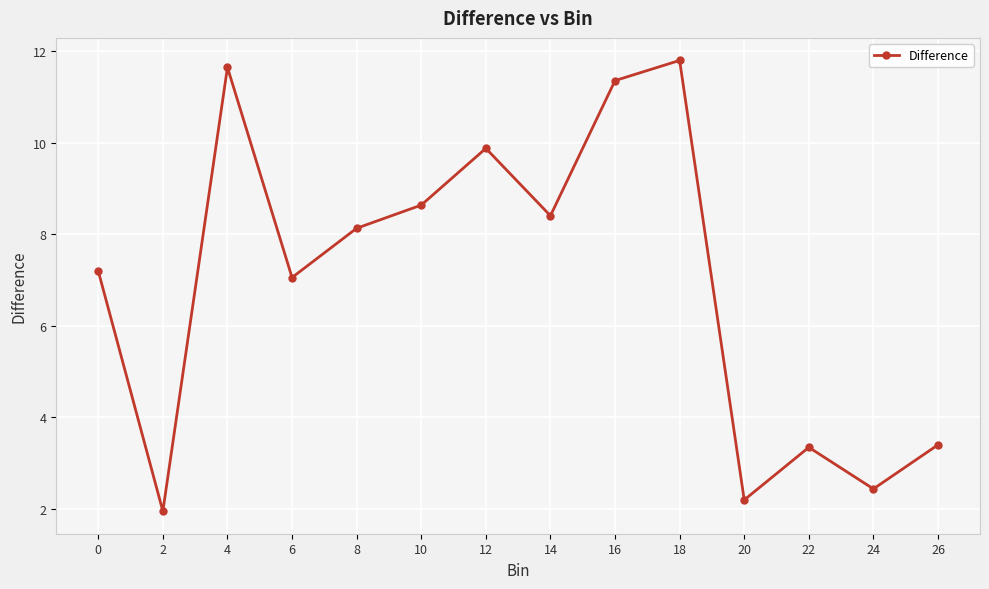

Is it true that the value at 0 is 7.2?

True